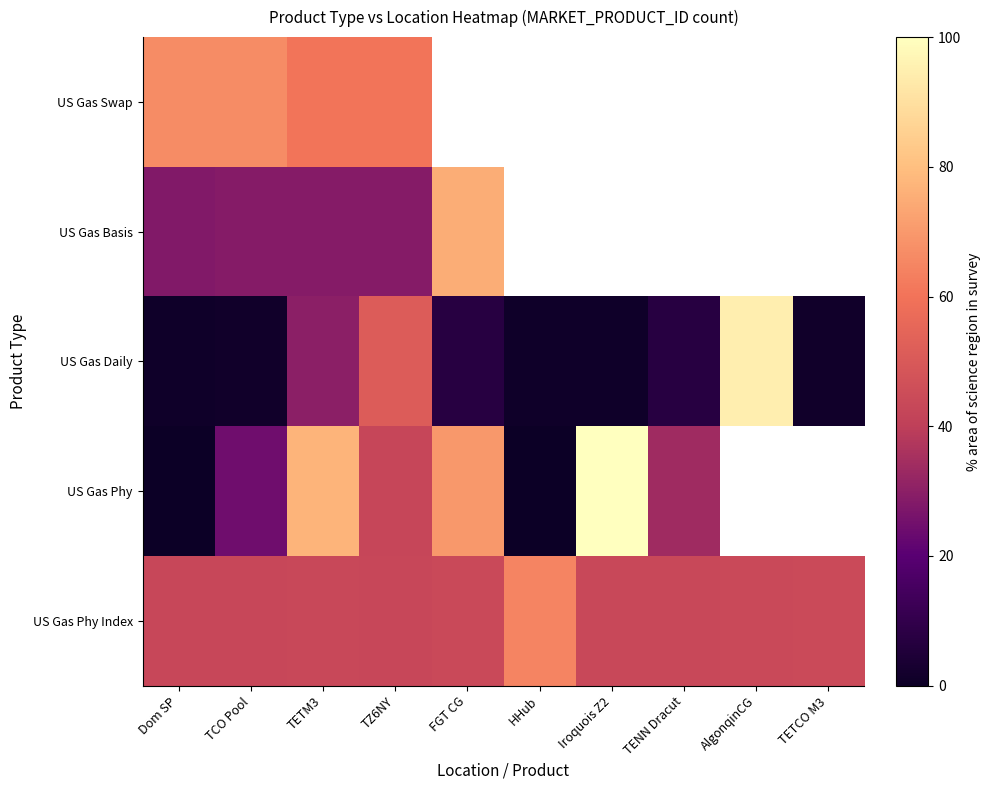

What is the greatest value displayed?

100.0